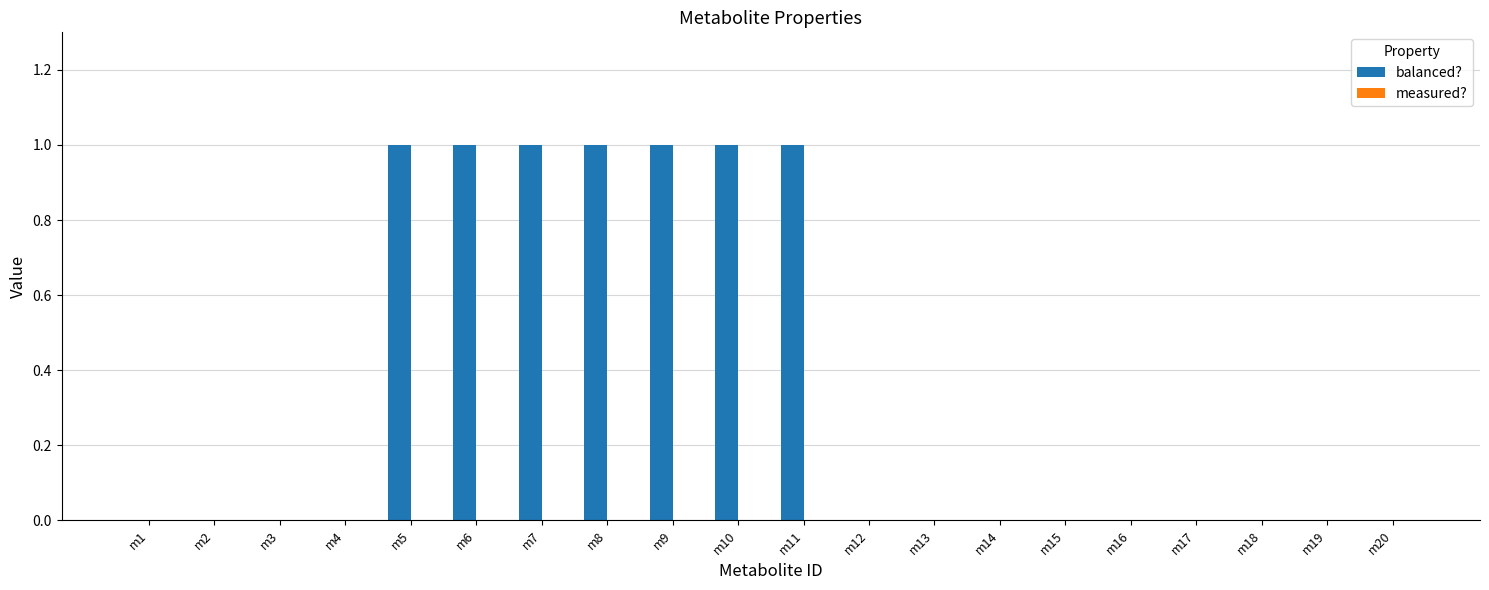

The chart shows a value of 0 at m14. True or false?

True